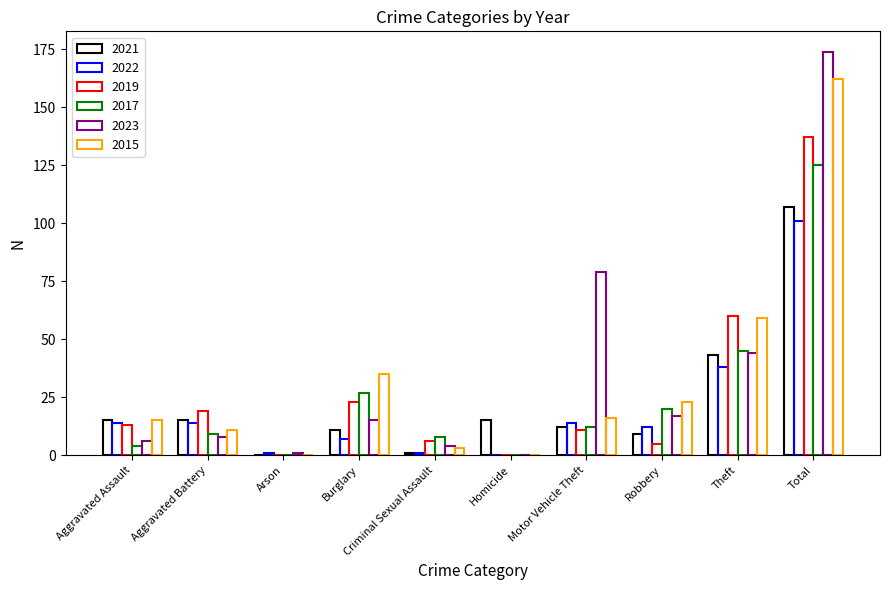

How many distinct data groups are displayed?

6